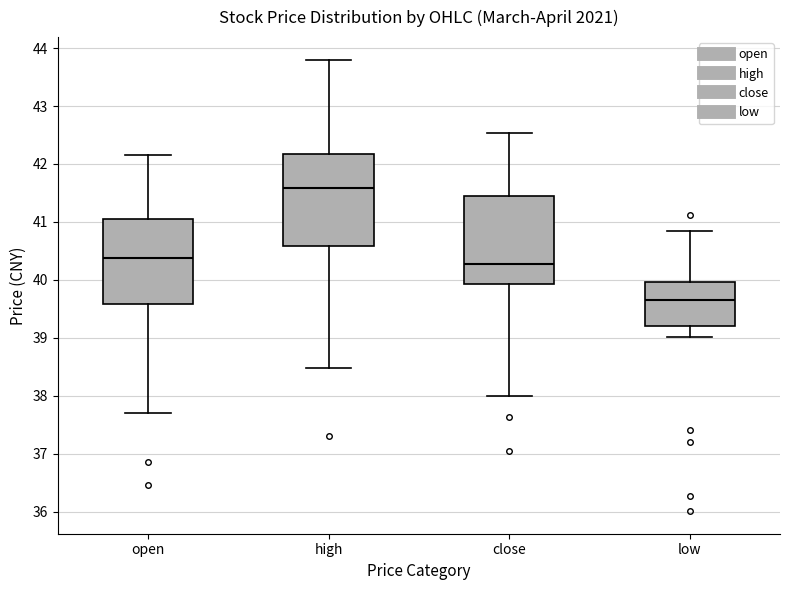

Reading left to right, transcribe this box plot: for each box, give where its median line is, the range the box spans, and where its two whiskers end, as read against the y-axis. The values are not printed on the chart, so give them approximately, as read against the axis.

open: median 40.4, box 39.6 to 41.1, whiskers 37.7 to 42.2
high: median 41.6, box 40.6 to 42.2, whiskers 38.5 to 43.8
close: median 40.3, box 39.9 to 41.4, whiskers 38.0 to 42.5
low: median 39.7, box 39.2 to 40.0, whiskers 39.0 to 40.9